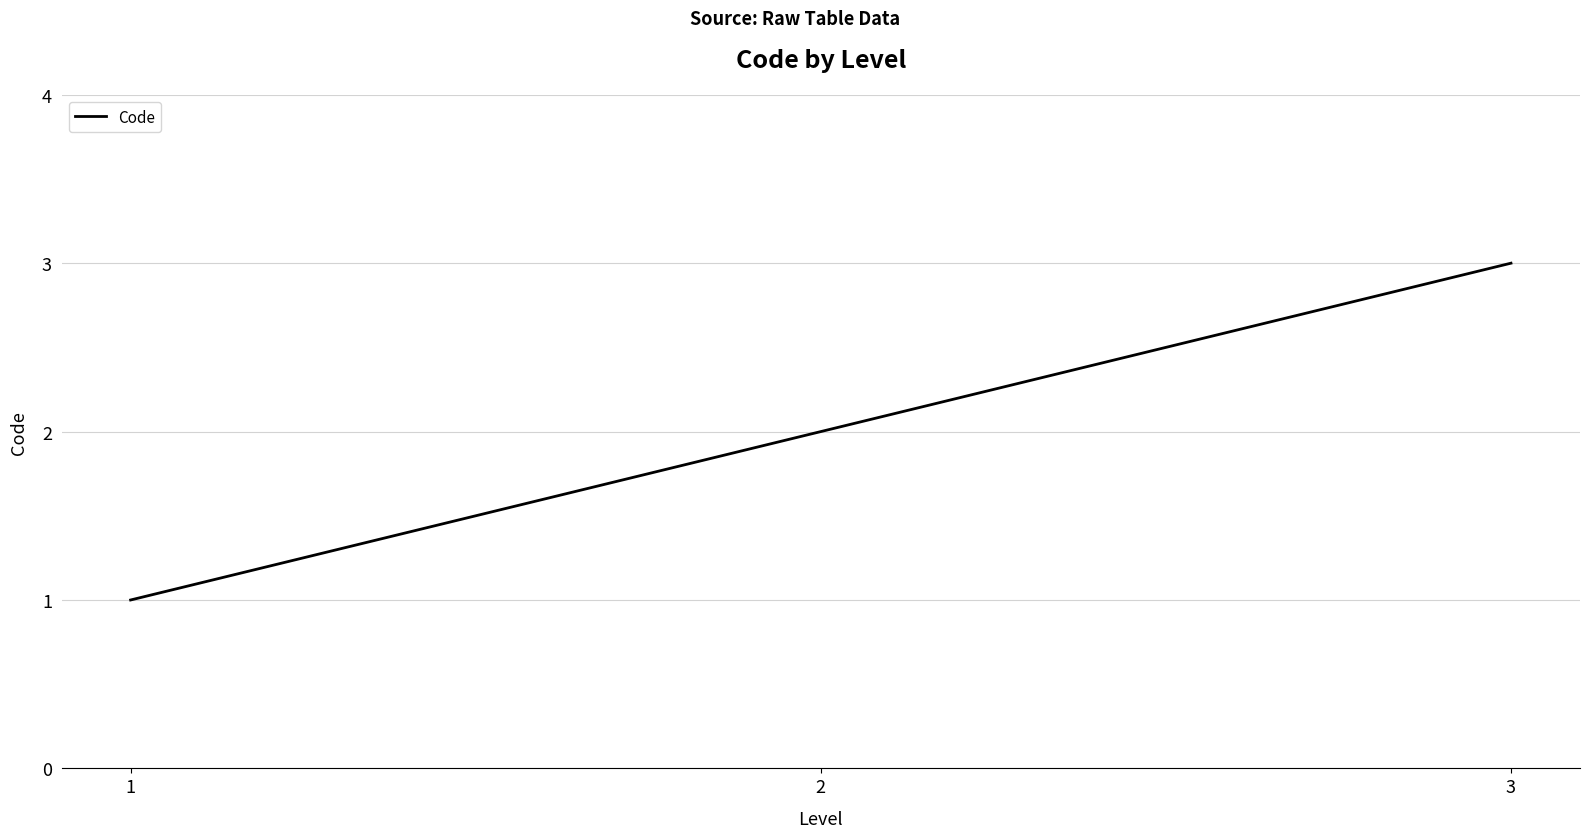

Is this an area chart (filled region under the line)?

No